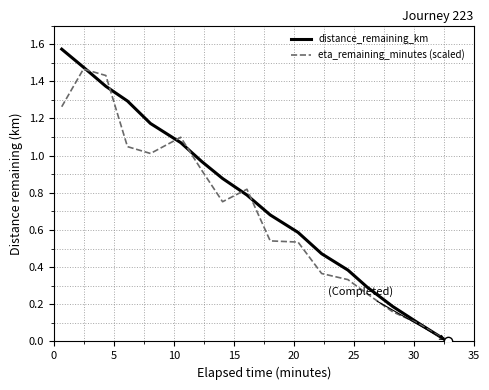

Rank the series by their average value, from highest to lowest.

distance_remaining_km, eta_remaining_minutes (scaled)